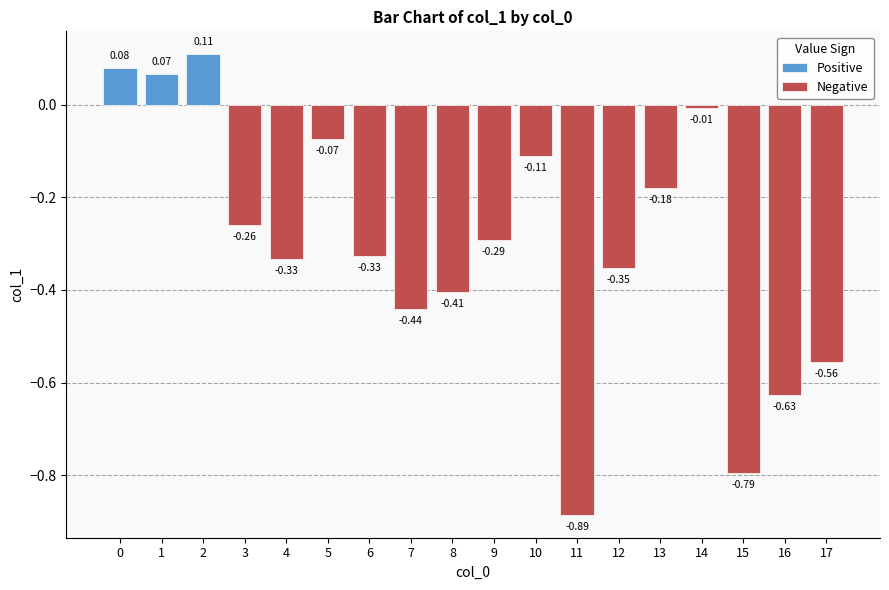

Is it true that the value at 0 is 0.1?

False